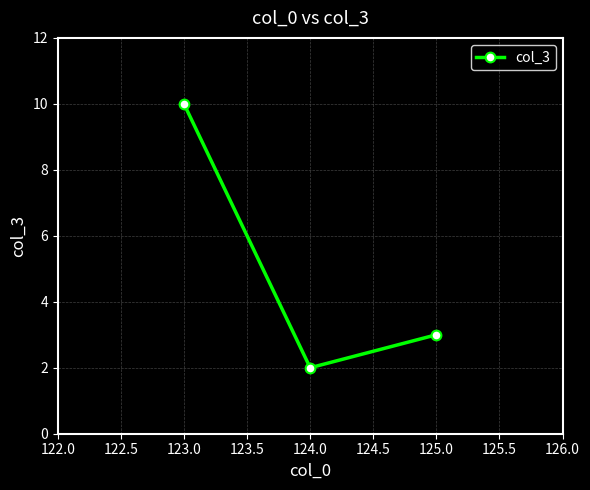

Rank the categories by value from highest to lowest.

123.0, 125.0, 124.0